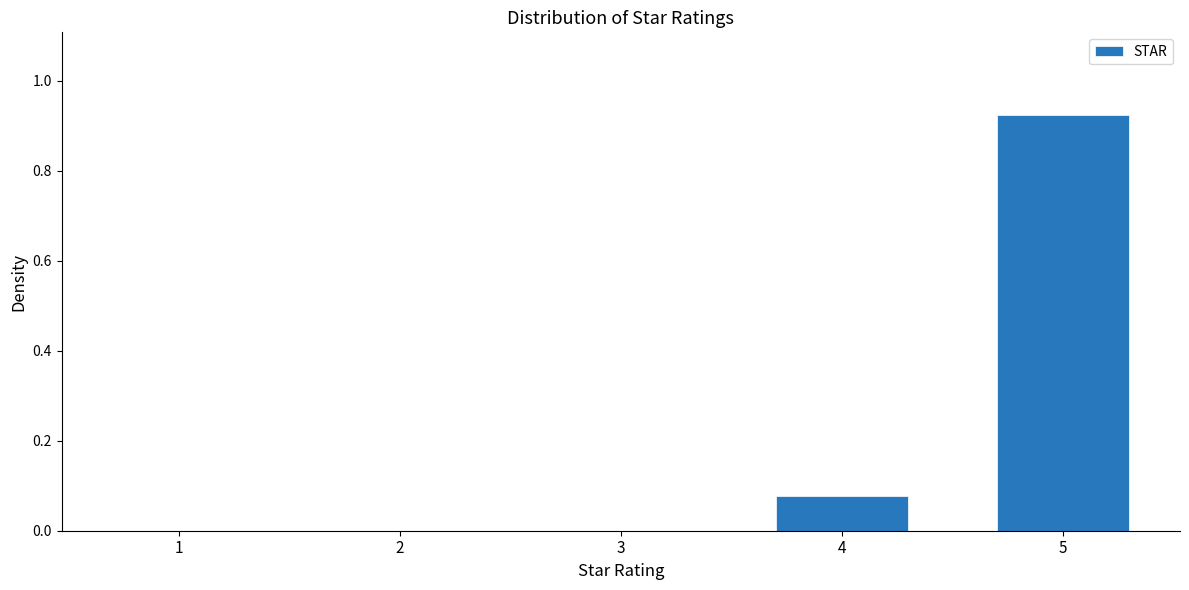

Which label corresponds to the largest value in the chart?

5